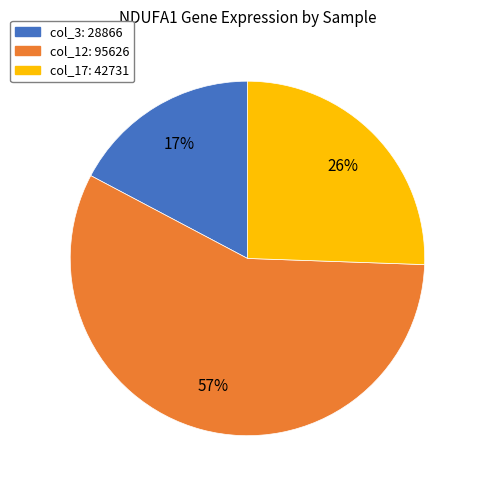

To the nearest percent, what is the average slice percentage?

33%